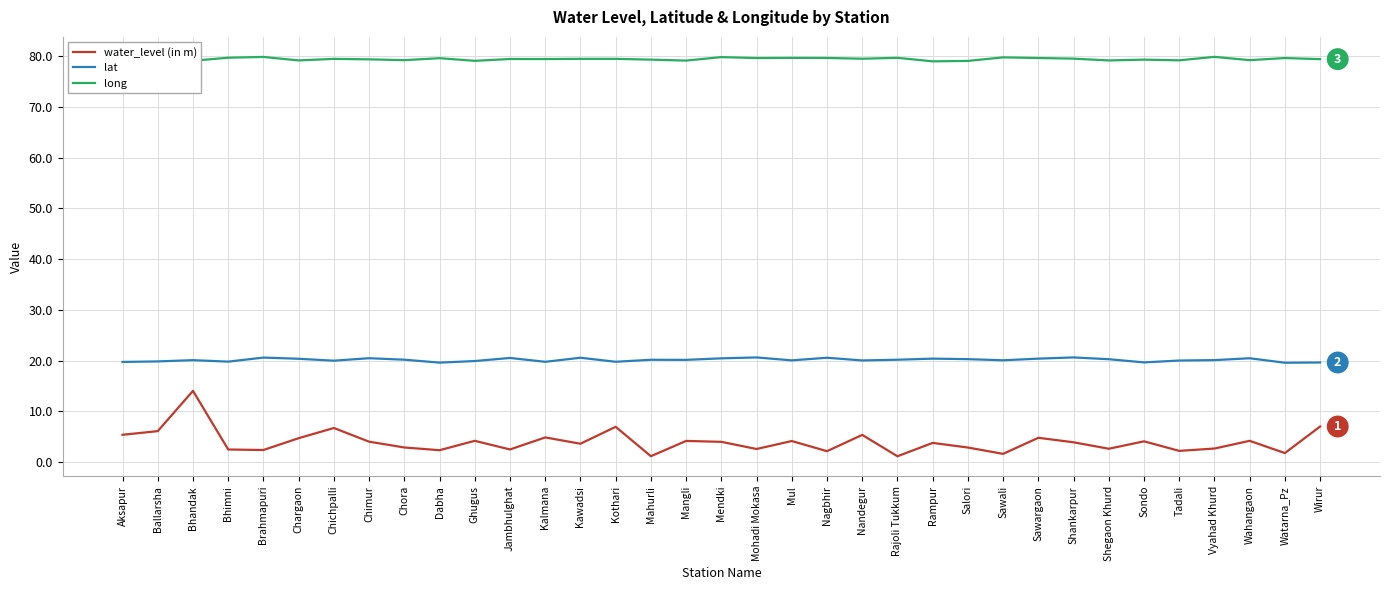

What position from the left is Wirur?

35